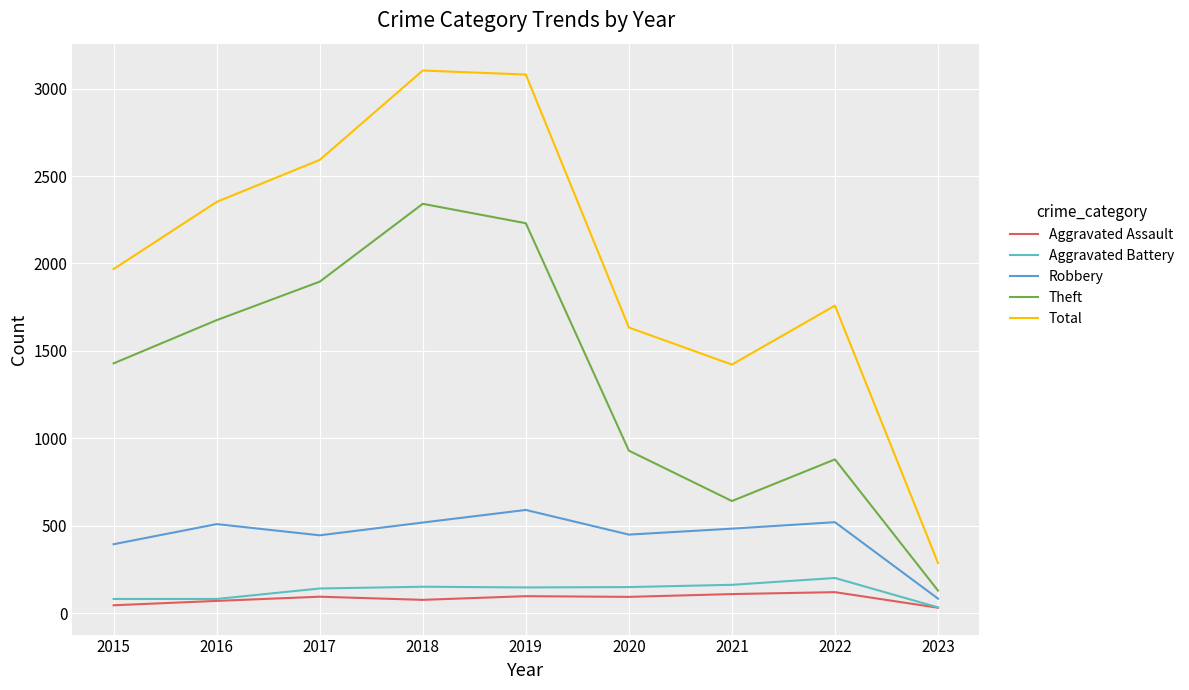

True or false: Robbery has a value of 510 at 2016.

True